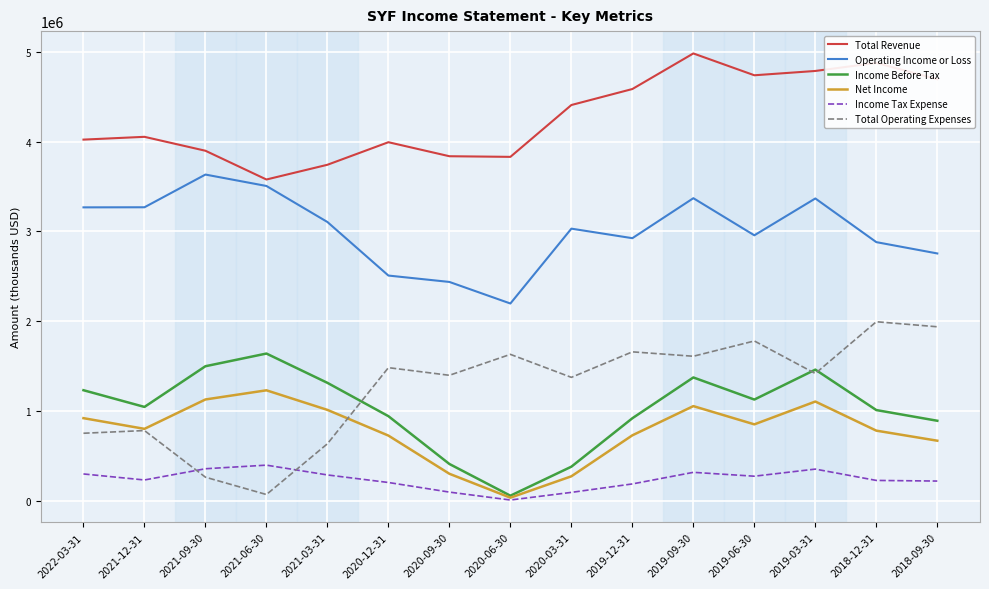

Is the value of Operating Income or Loss at 2018-12-31 greater than the value of Net Income at 2019-03-31?

Yes